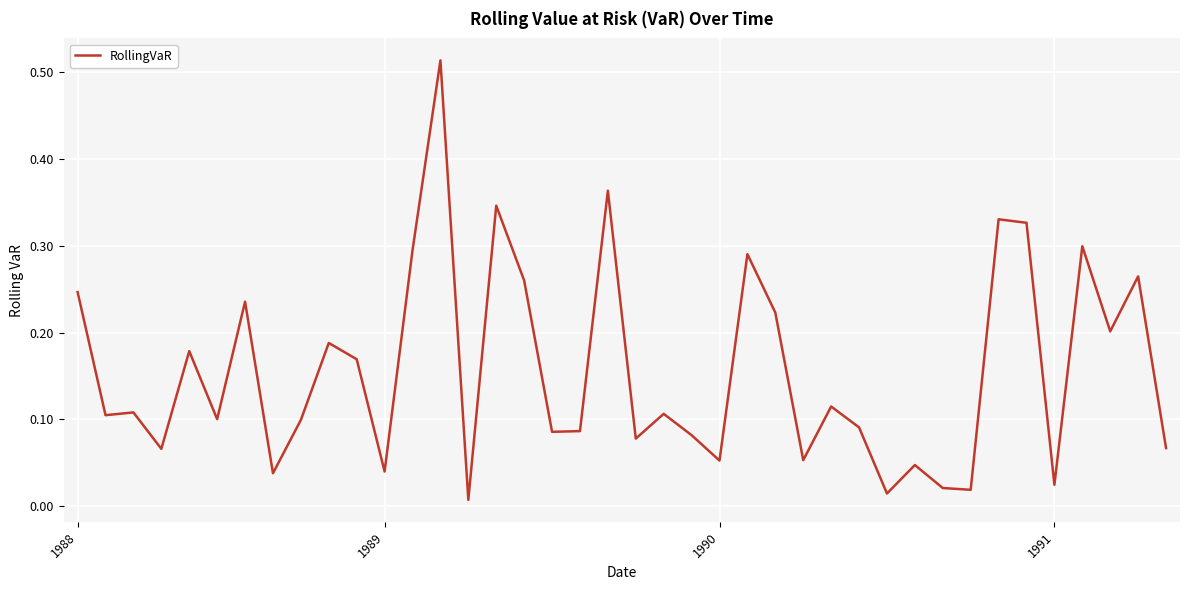

How many lines are shown in the chart?

1